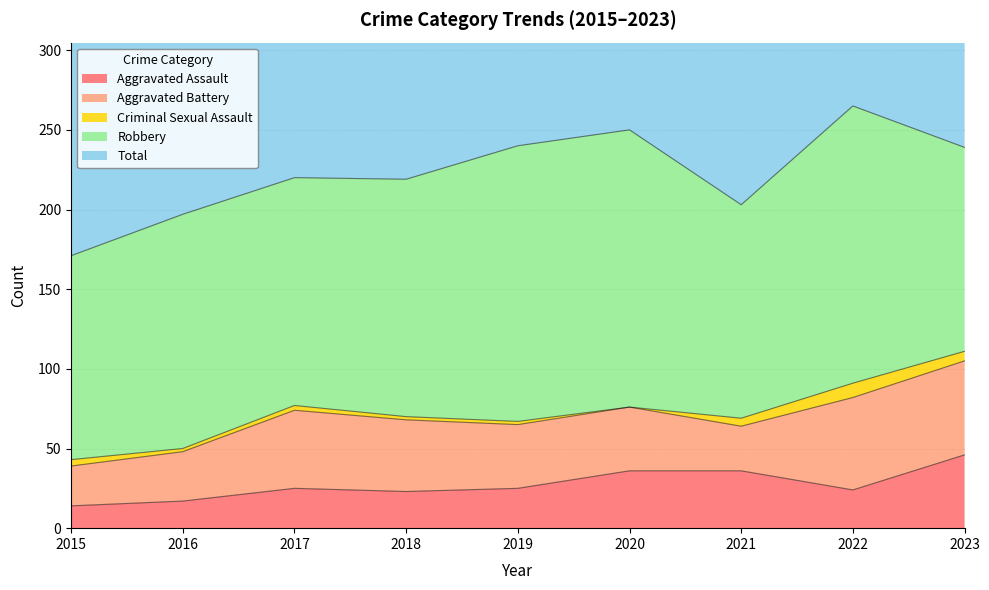

Count the number of categories in the chart.

9